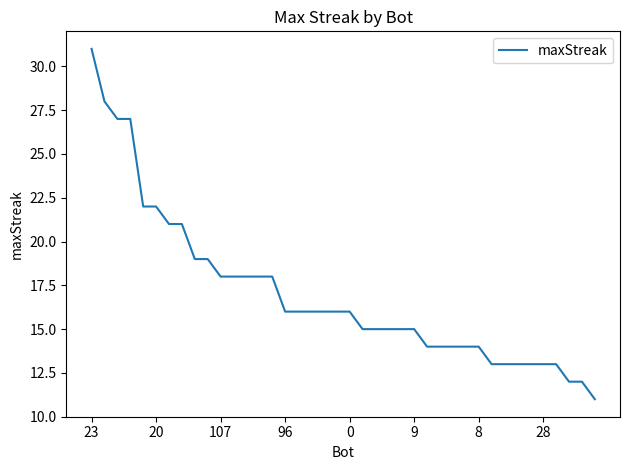

What is the difference between the second highest and minimum values?

17